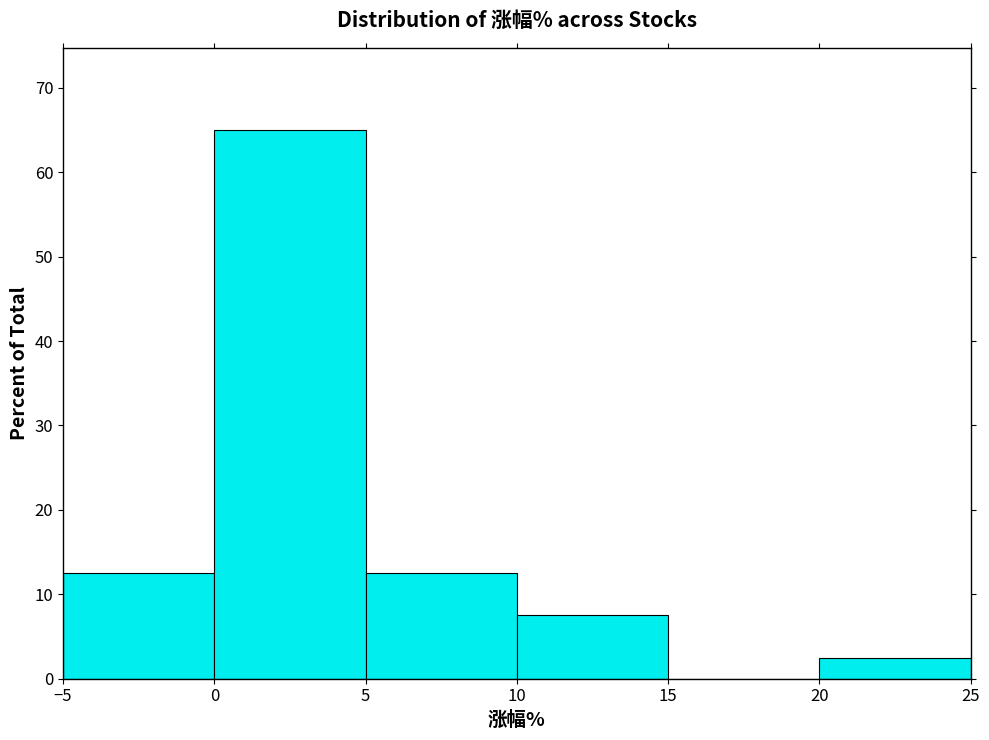

What is the height of the bar covering 20 to 25 on the x-axis? The values are not printed on the chart, so give them approximately, as read against the axis.

3